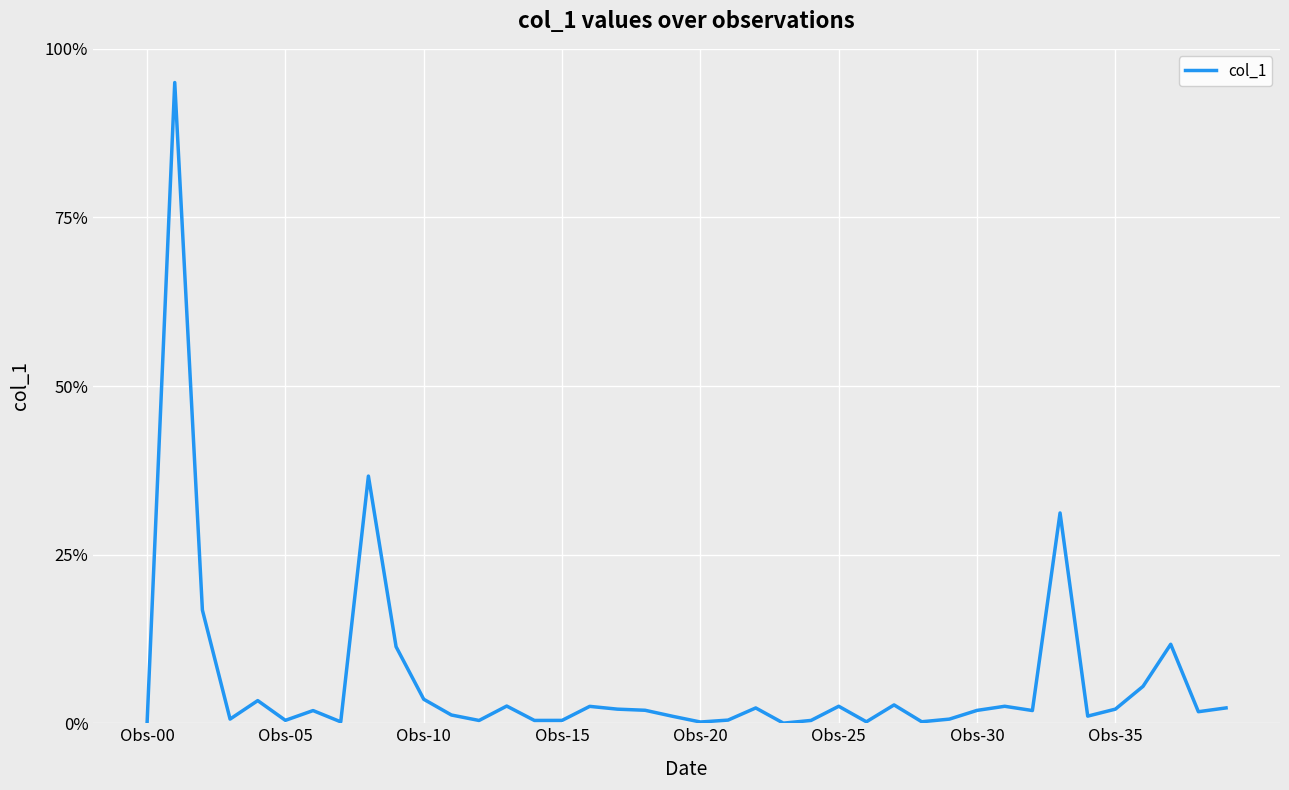

How many lines are shown in the chart?

1